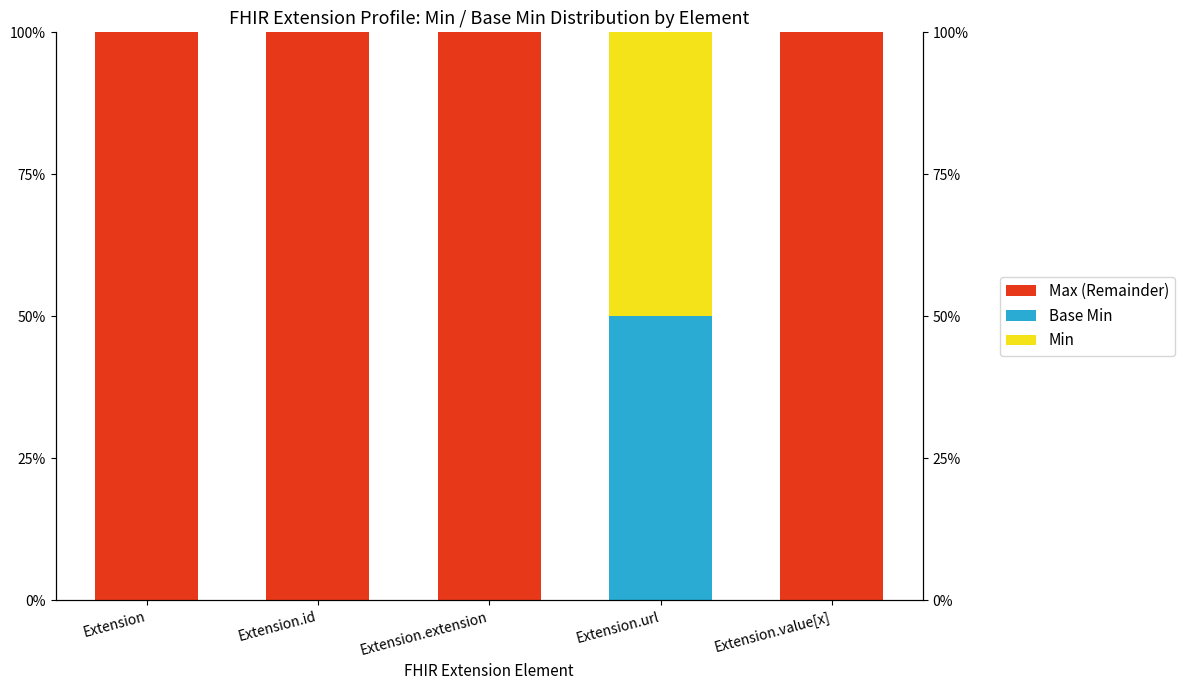

Reading right to left, transcribe all the data shown in this chart.

Max (Remainder): Extension.value[x]=100	Extension.url=0	Extension.extension=100	Extension.id=100	Extension=100
Base Min: Extension.value[x]=0	Extension.url=50	Extension.extension=0	Extension.id=0	Extension=0
Min: Extension.value[x]=0	Extension.url=50	Extension.extension=0	Extension.id=0	Extension=0